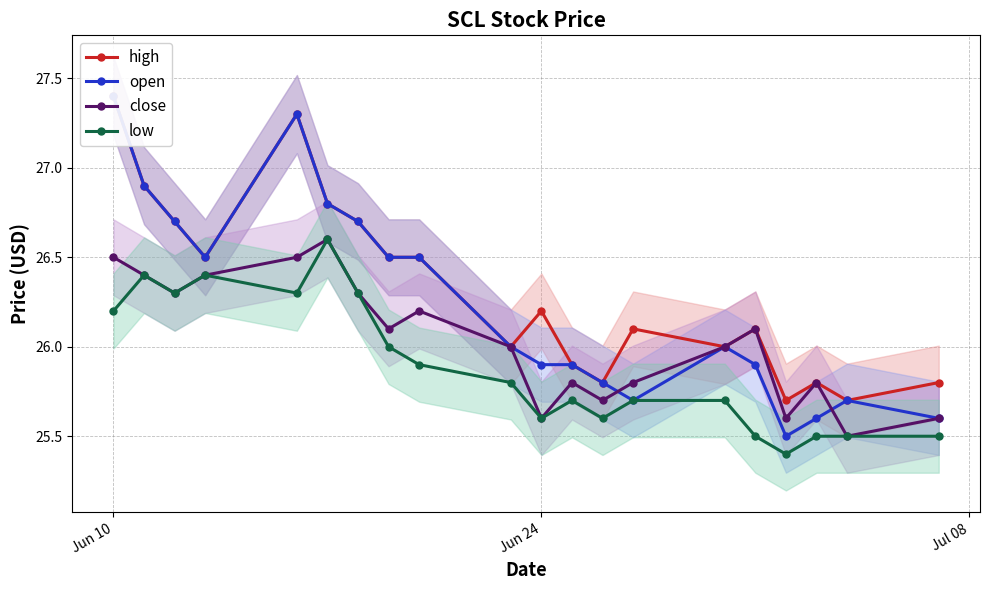

True or false: close and low intersect in this chart.

False